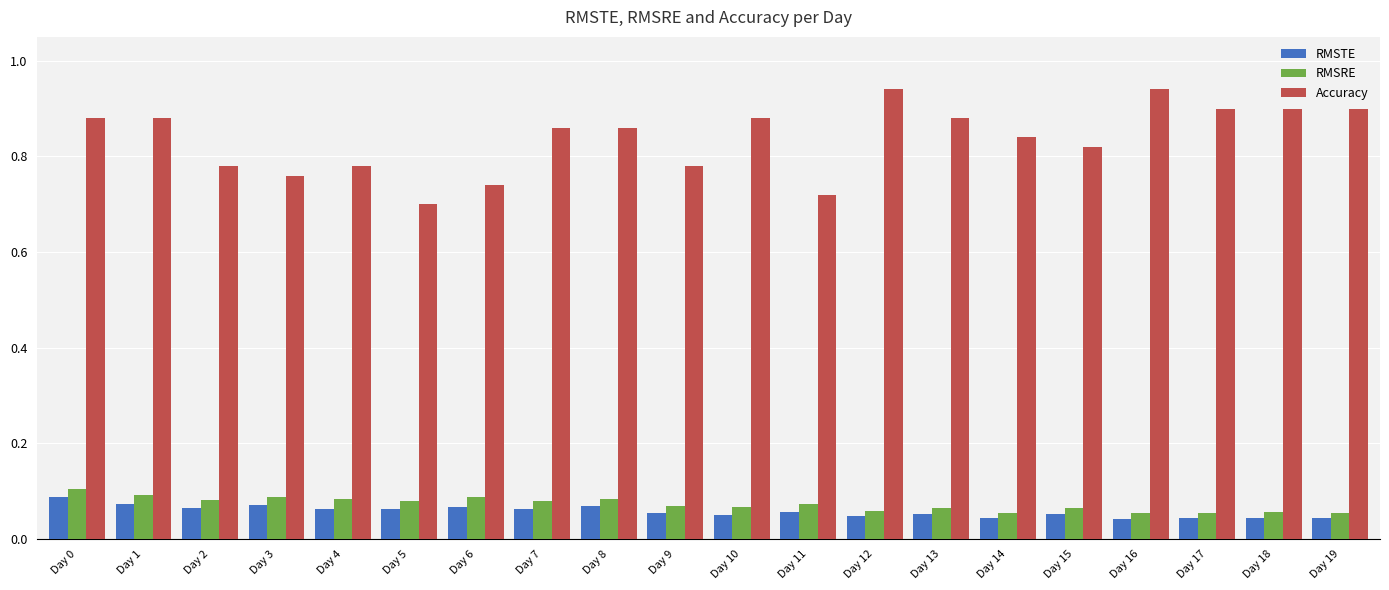

What is the sum of all RMSTE values?

1.1